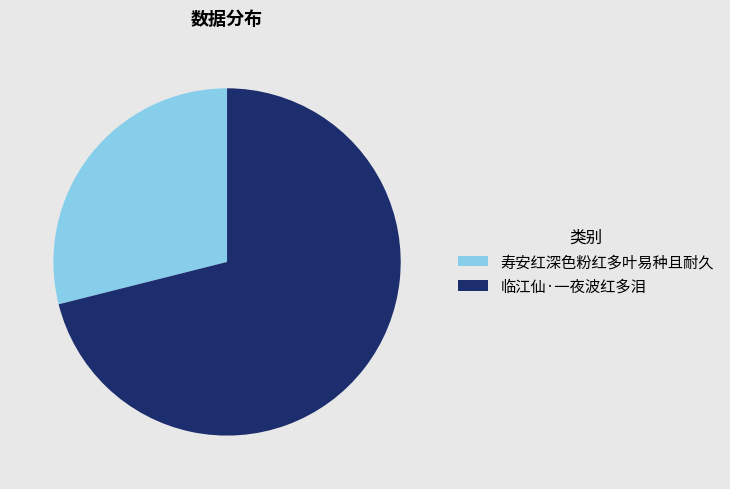

Is it true that 寿安红深色粉红多叶易种且耐久 is 42% of the pie?

False